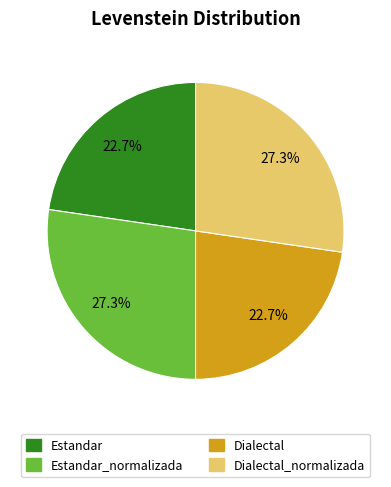

Combined, what portion of the pie is Dialectal and Dialectal_normalizada?

50.0%